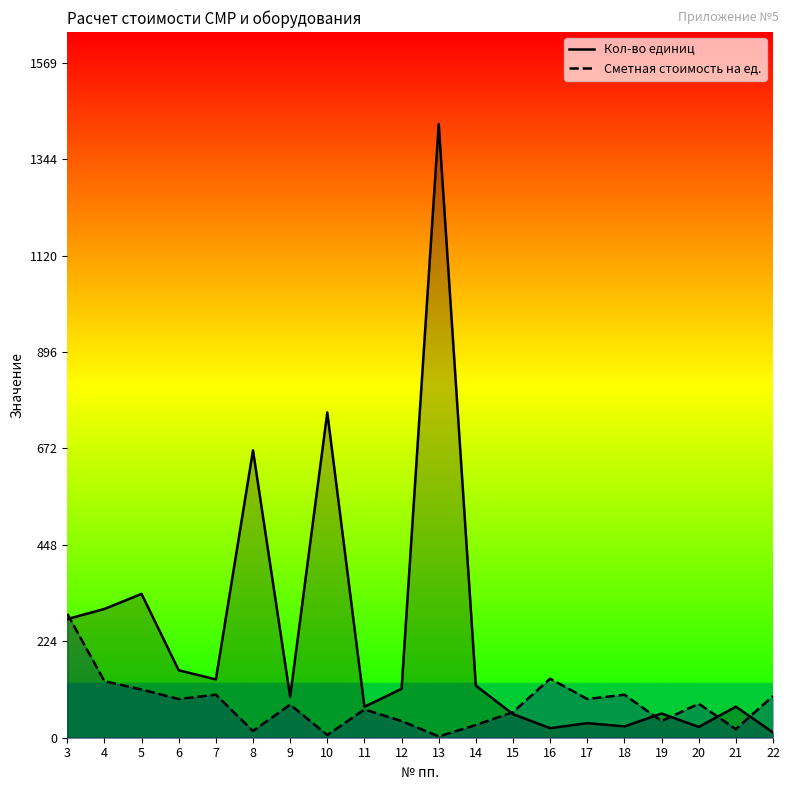

Rank the series by their maximum value, from highest to lowest.

Кол-во единиц, Сметная стоимость на ед.